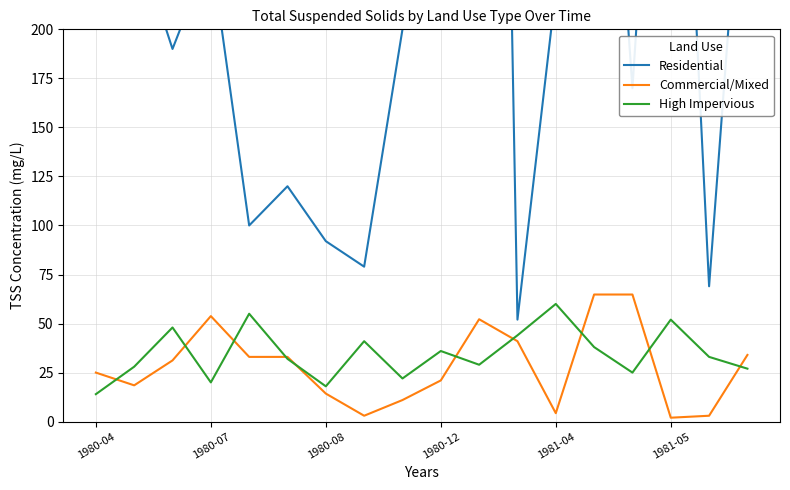

The Commercial/Mixed series shows 4.3 at 1981-04. True or false?

True